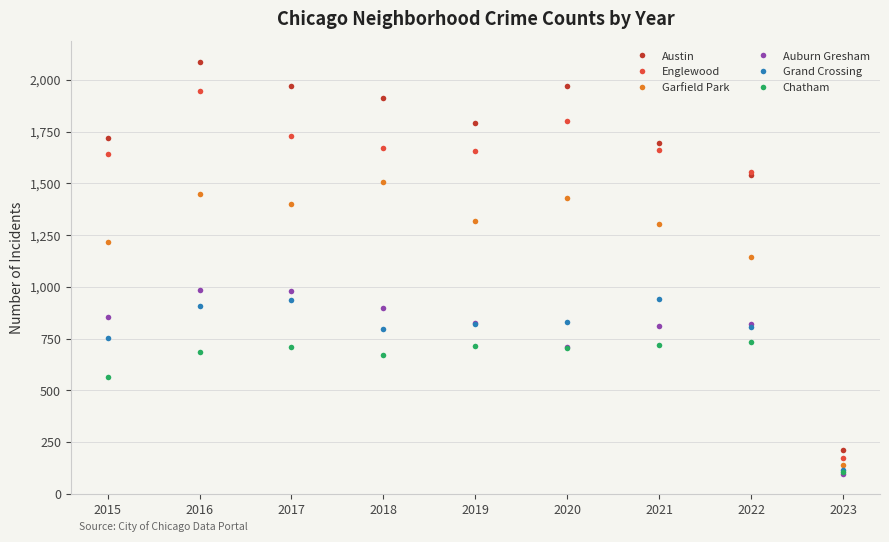

What is the approximate value of Austin at 2017?

1971